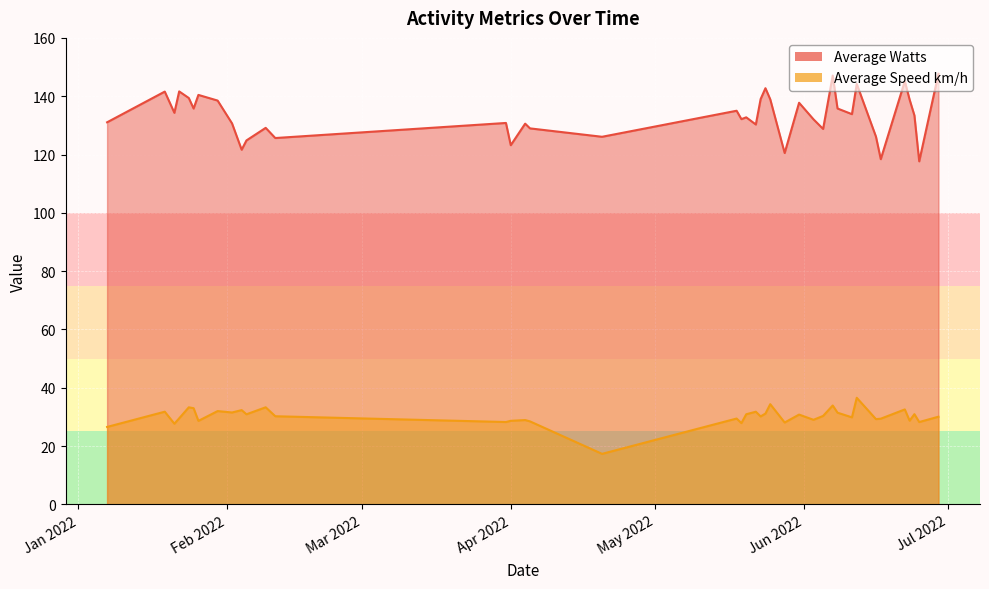

Reading left to right, what are all the values shown in this chart?

Average Watts: 131.1	141.6	134.3	141.6	139.4	135.8	140.4	138.5	130.7	121.6	124.8	129.1	125.7	130.8	123.2	130.6	129.0	126.1	135.0	132.1	132.8	130.3	139.0	142.7	138.9	120.5	137.8	132.1	128.8	147.1	135.8	133.8	144.2	126.1	118.4	145.2	138.8	133.4	117.7	147.7
Average Speed km/h: 26.6	31.8	27.7	29.5	33.3	33.0	28.6	32.0	31.5	32.3	30.9	33.3	30.2	28.2	28.6	28.9	28.5	17.3	29.4	27.9	30.9	31.8	30.1	31.1	34.4	28.1	30.8	29.0	30.3	33.9	31.4	29.8	36.5	29.2	29.4	32.6	28.7	30.9	28.2	30.1